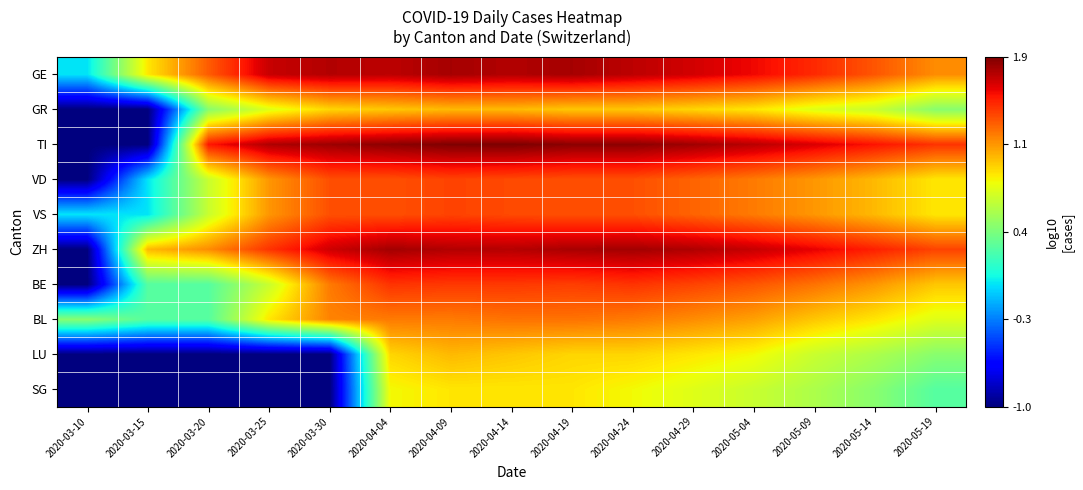

Which series changed the most between 2020-03-20 and 2020-03-30?

BE